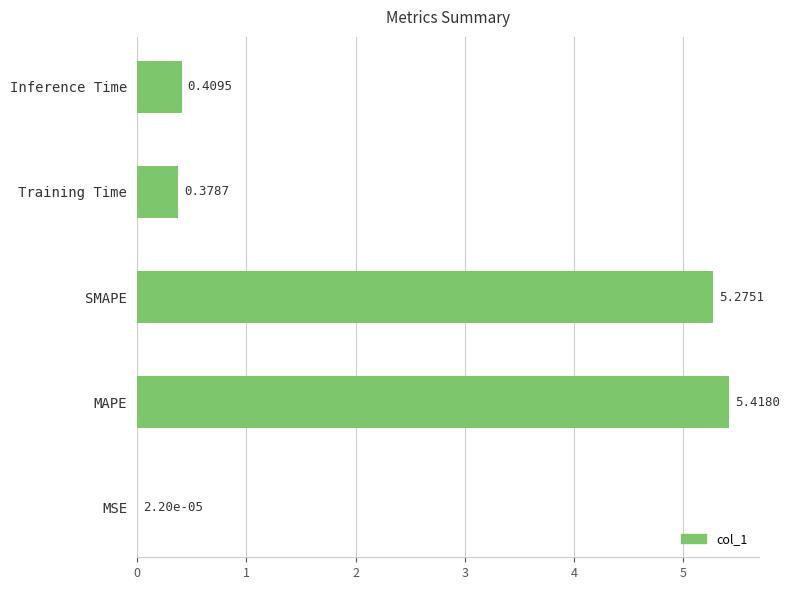

At which label is the value closest to 2?

Inference Time